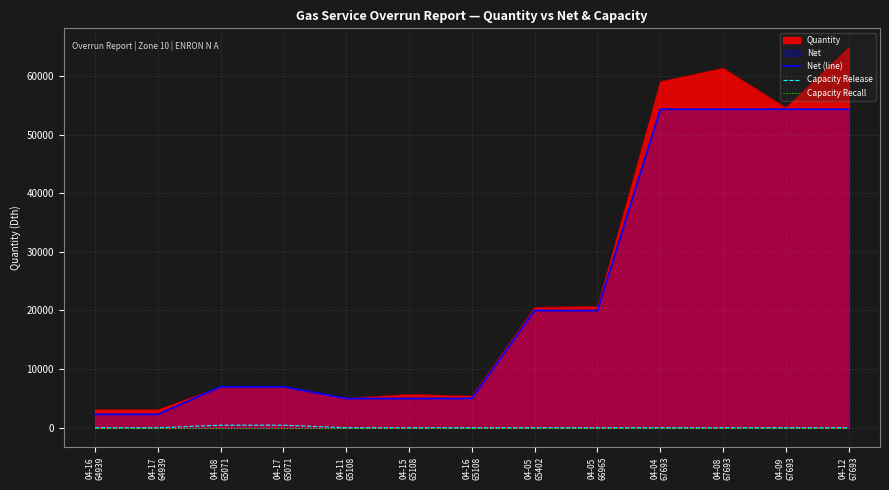

What is the difference between the highest and lowest values at 04-05
65402?

20000